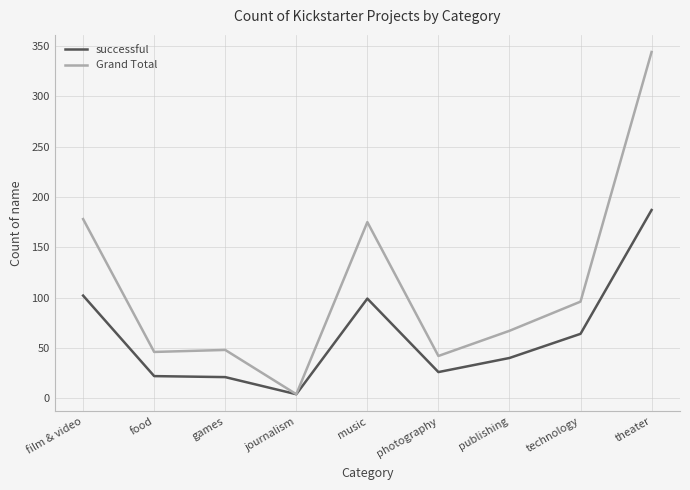

What is the spread (max minus min) of values at publishing?

27